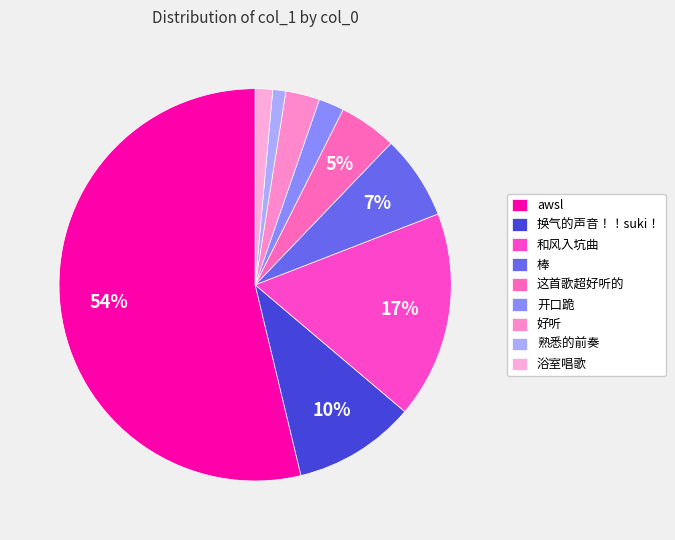

What is the total percentage of 棒 and 换气的声音！！suki！?

17.0%